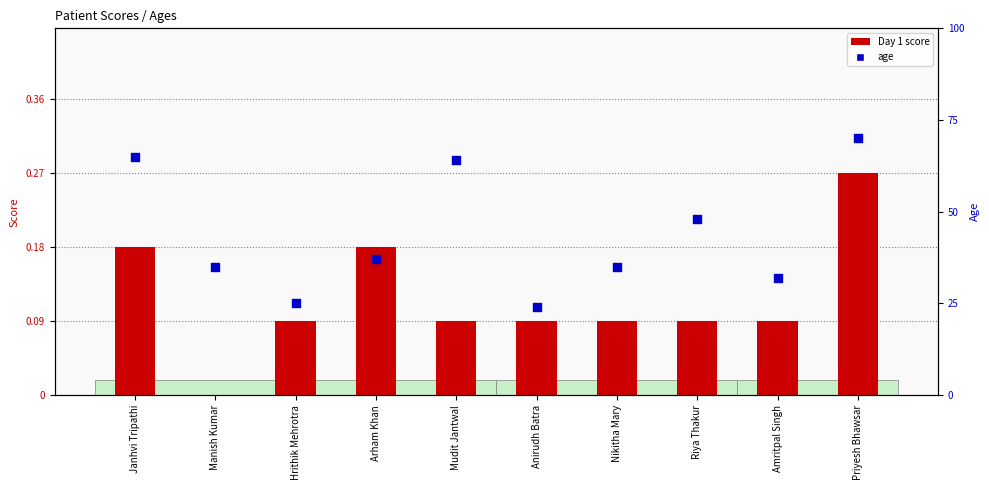

Which series contains the highest Y value?

age